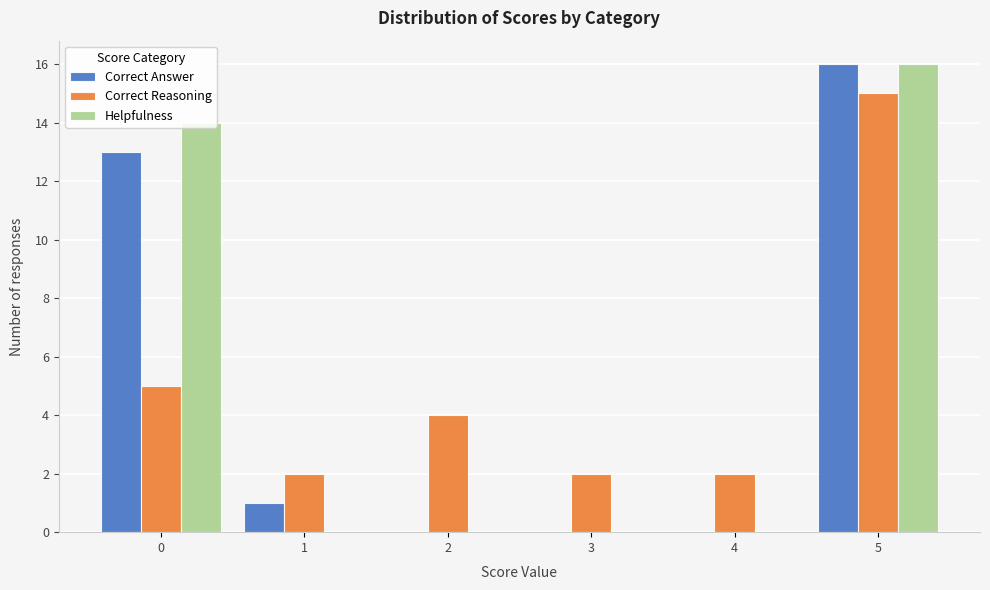

True or false: Helpfulness has a value of 5 at 5.

False